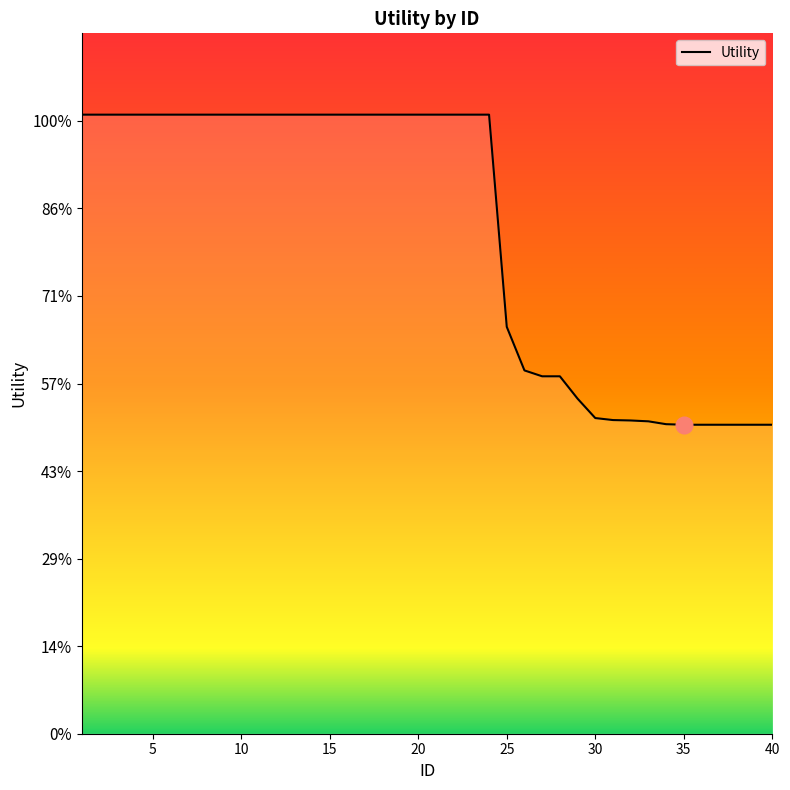

Does the chart display data point markers on the line(s)?

No